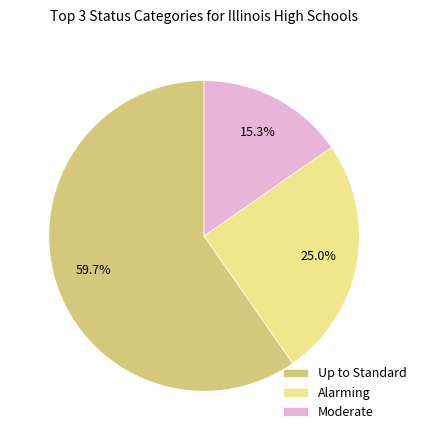

Combined, what portion of the pie is Up to Standard and Alarming?

84.7%